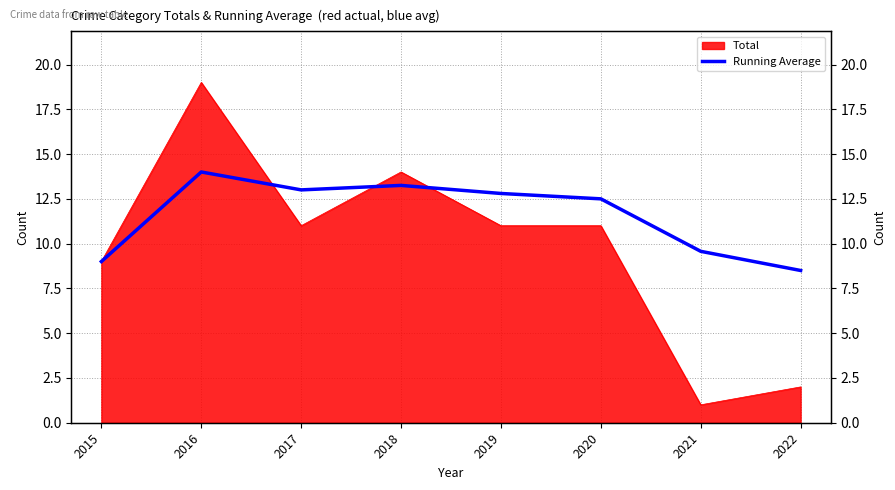

Does the chart have visible grid lines?

Yes